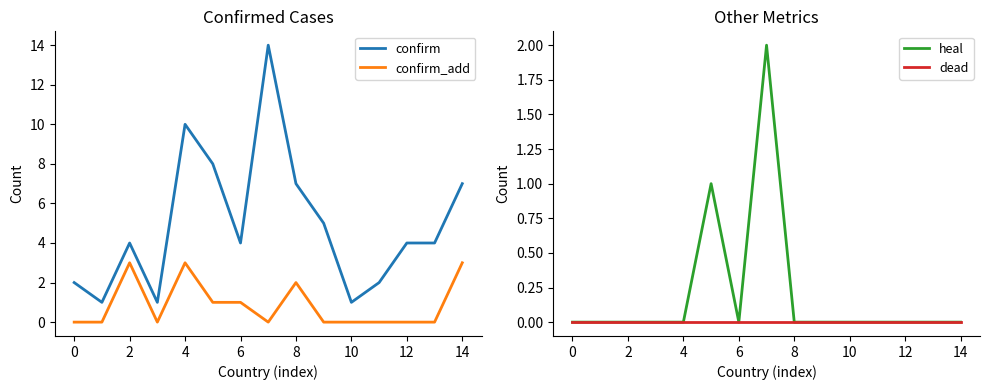

At how many categories does at least one series exceed 9?

2